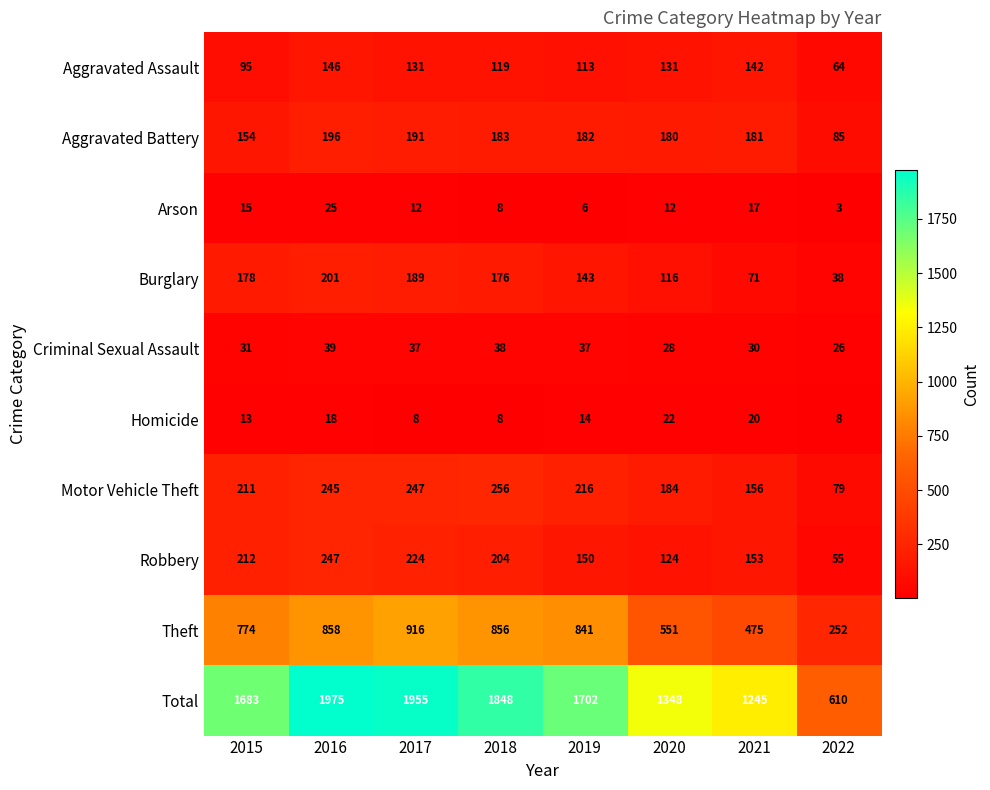

What is the approximate value of Total at 2022, to the nearest 100?

600